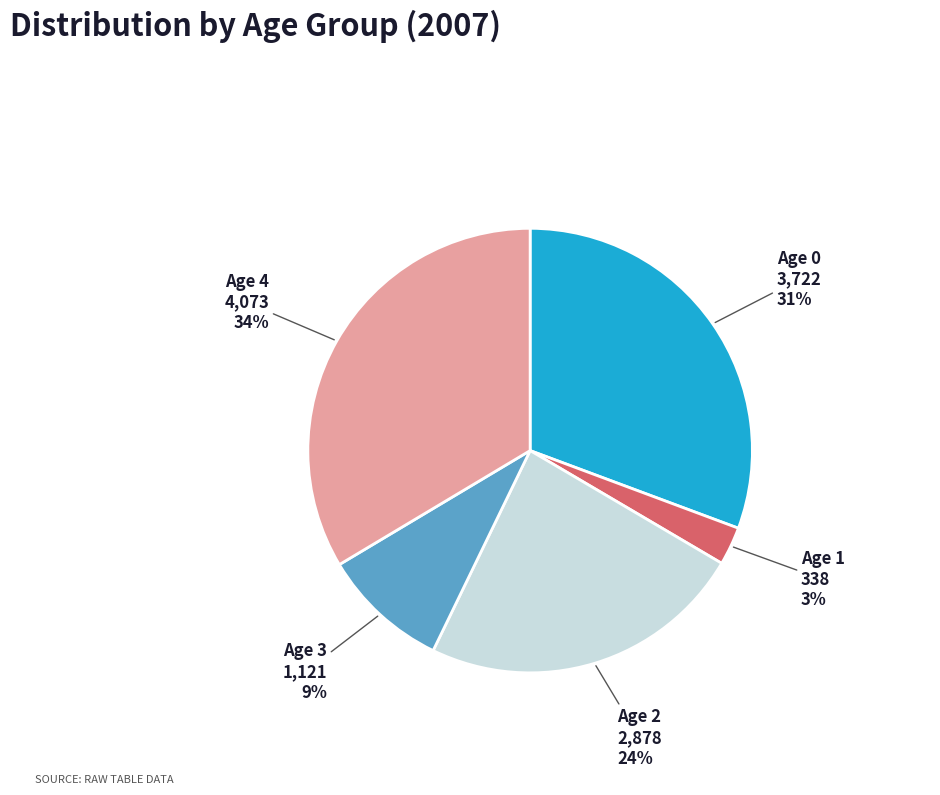

To the nearest percent, what is the average slice percentage?

20%